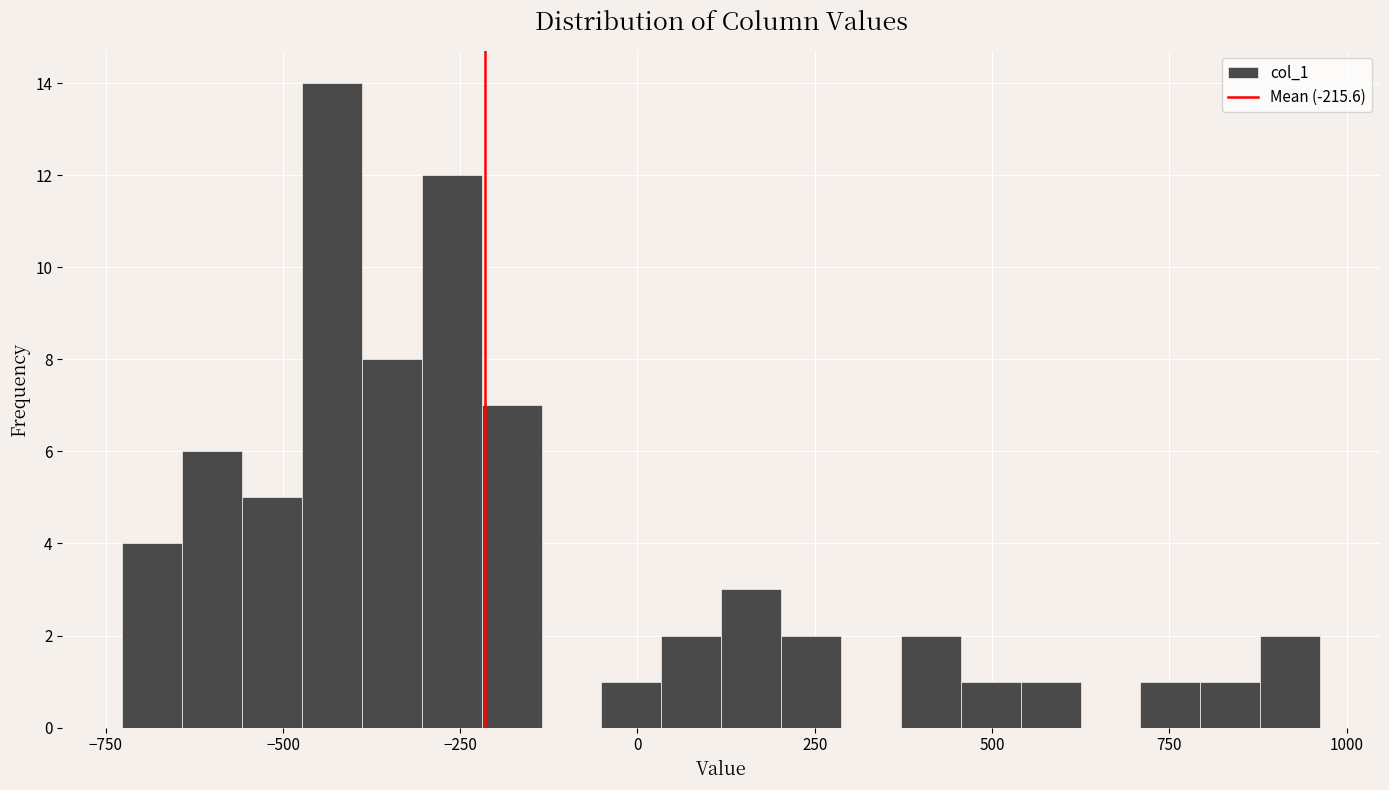

Read against the x-axis, roughly where is the centre of the tallest bar?

-450